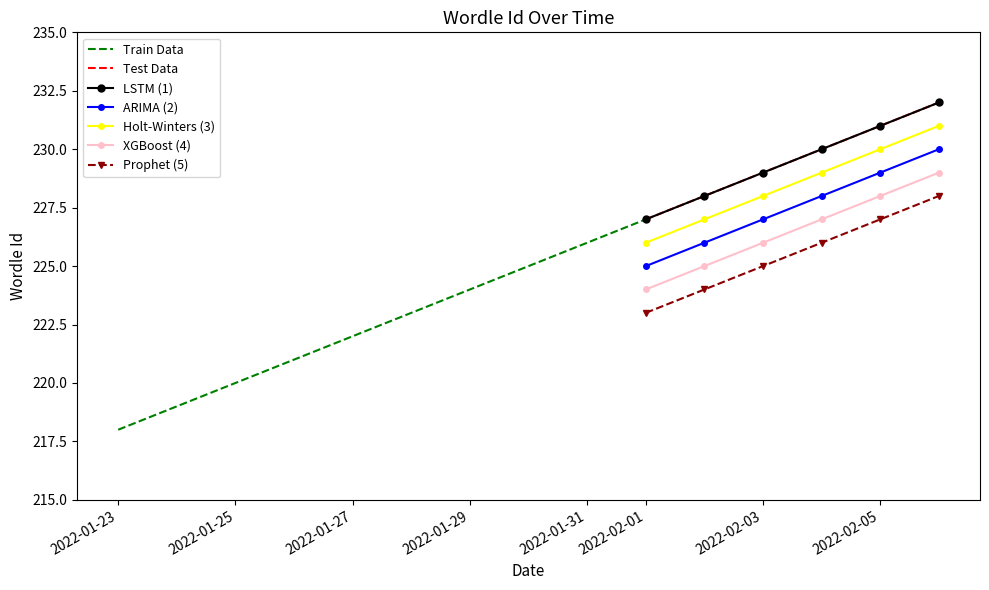

Rank the categories by value from lowest to highest.

2022-01-23, 2022-01-24, 2022-01-25, 2022-01-26, 2022-01-27, 2022-01-28, 2022-01-29, 2022-01-30, 2022-01-31, 2022-02-01, 2022-02-02, 2022-02-03, 2022-02-04, 2022-02-05, 2022-02-06